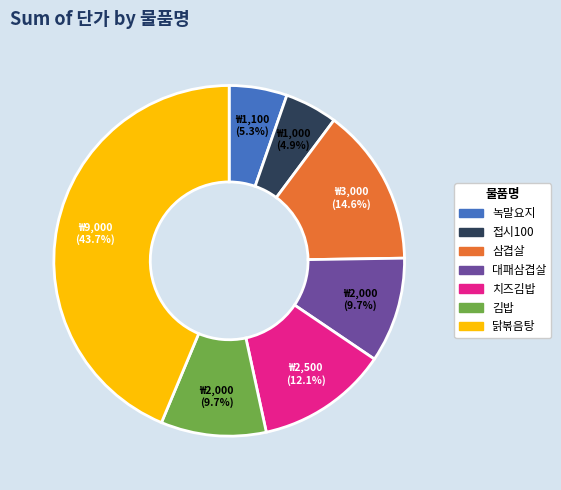

Which has a higher value, 접시100 or 대패삼겹살?

대패삼겹살